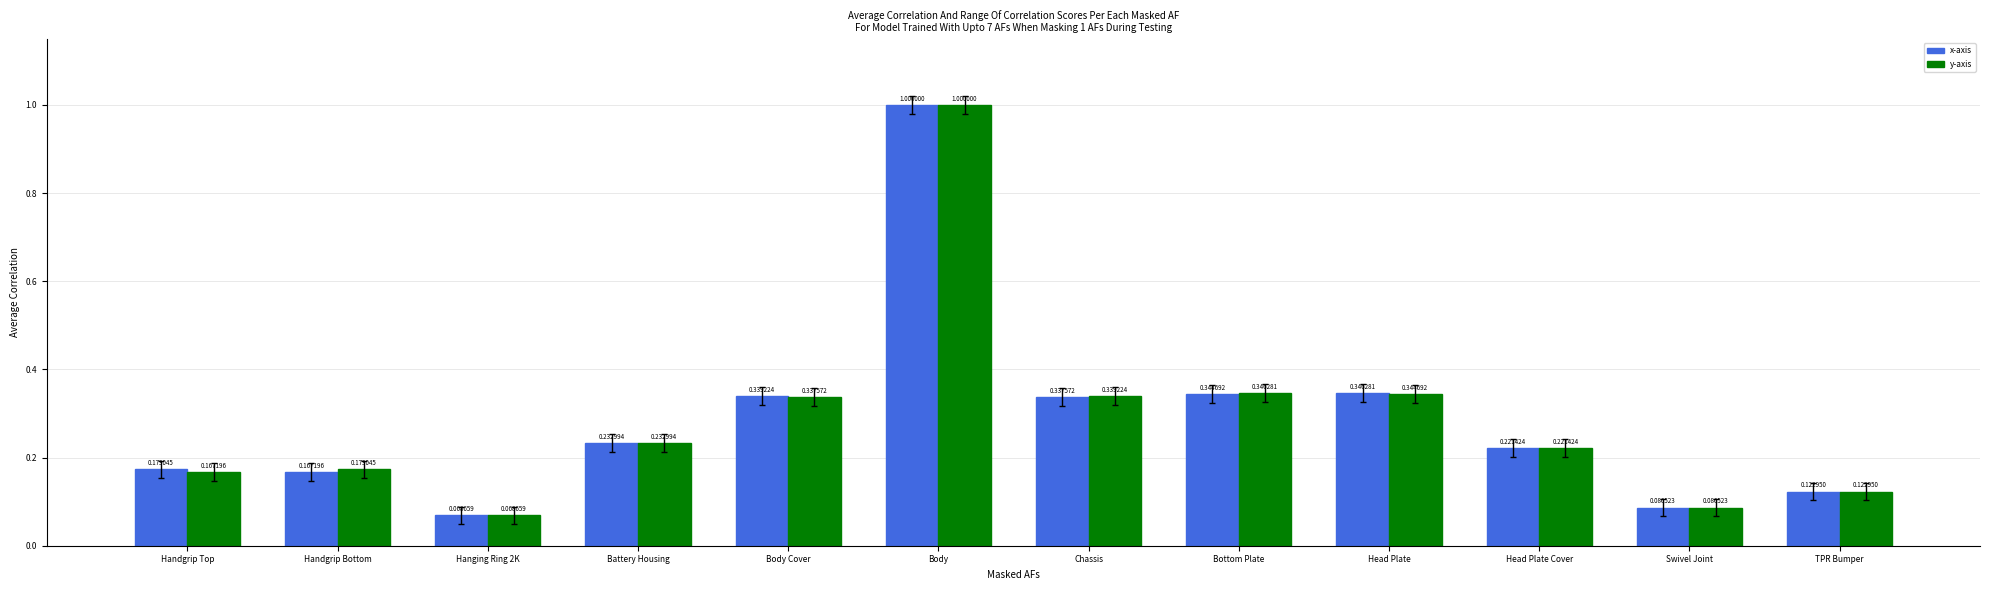

Between Battery Housing and Bottom Plate, which series saw the biggest shift?

y-axis